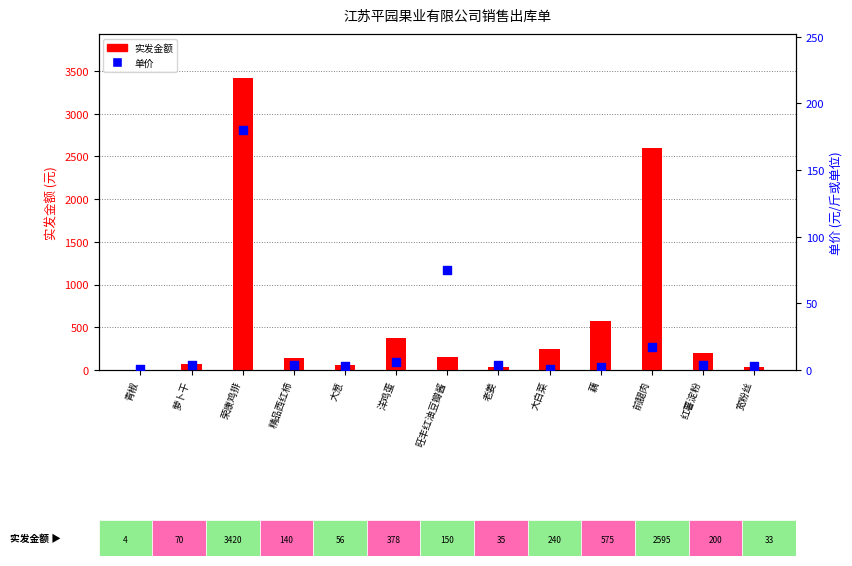

Which series reaches the maximum Y coordinate?

实发金额